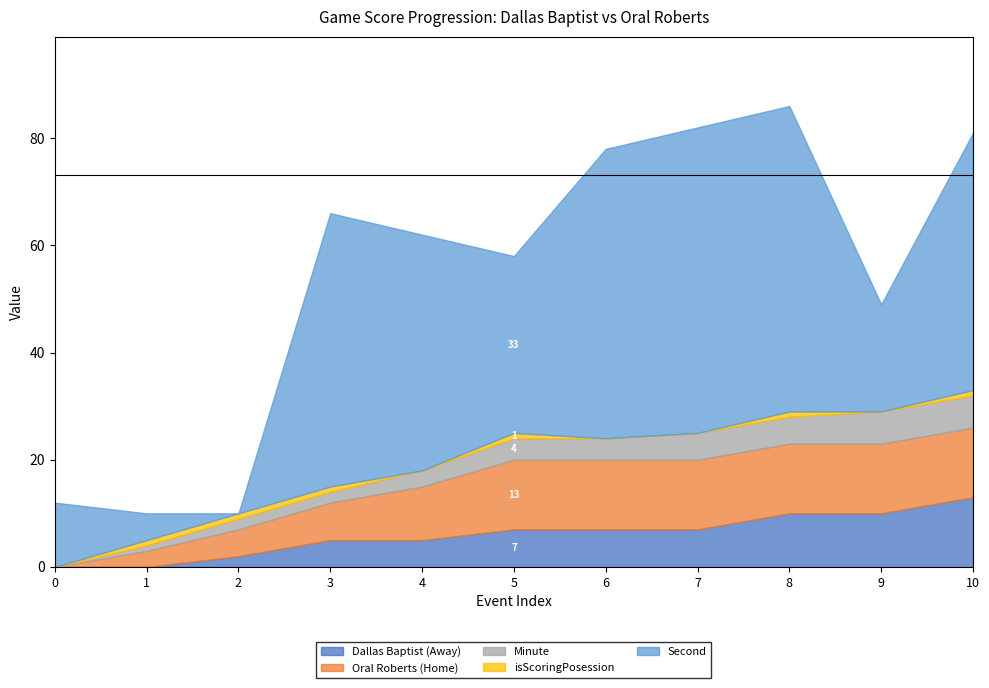

What is the sum of all Second values?

381